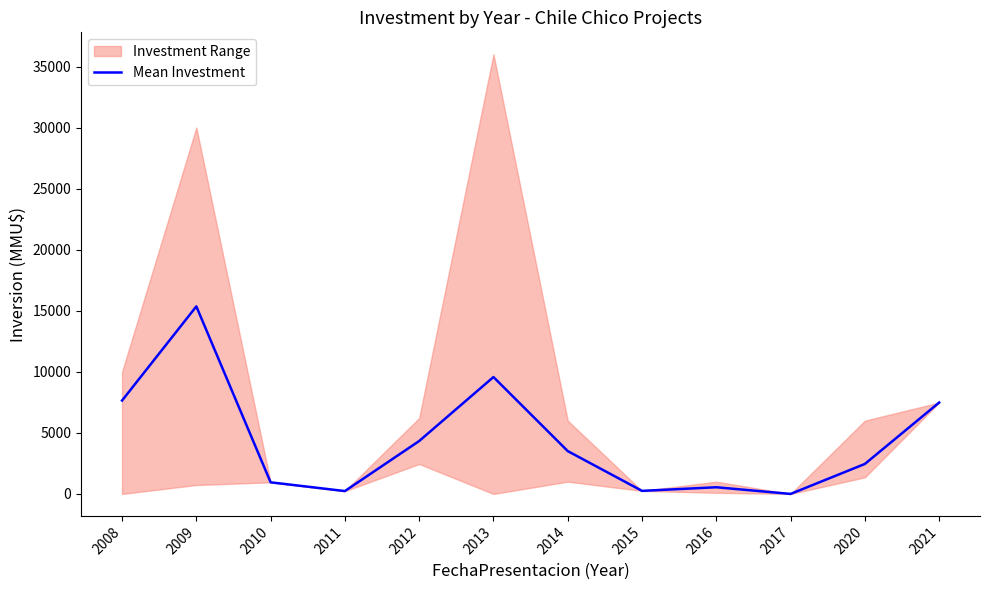

What is the difference between the maximum and minimum values?

15357